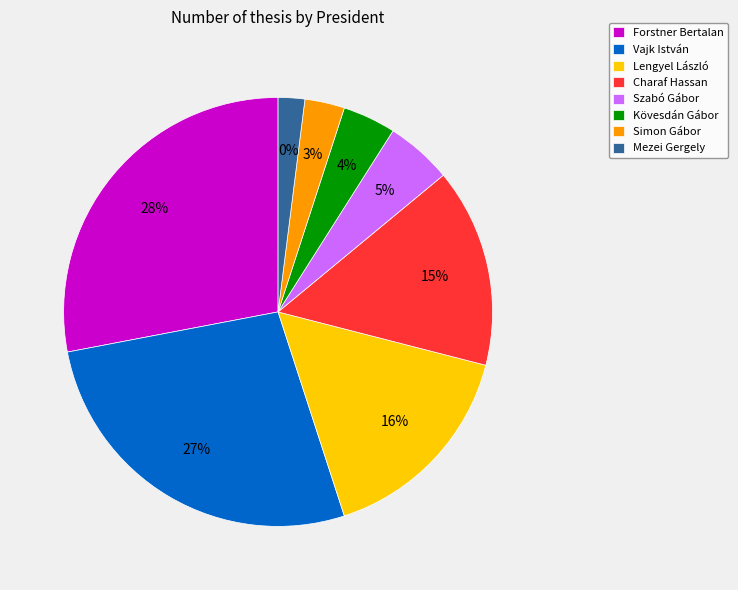

What percentage is the Mezei Gergely slice, to the nearest percent?

2%